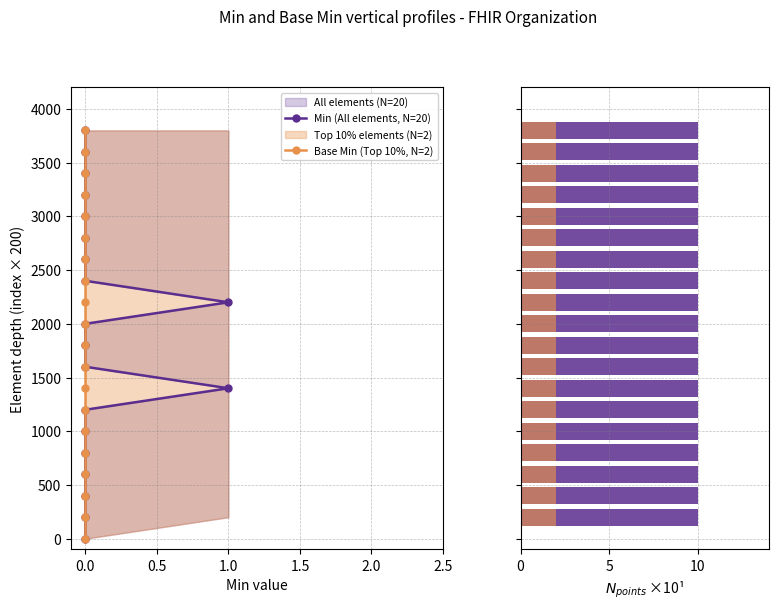

Which series changed the most between 2.5 and 10?

Min (All elements, N=20)